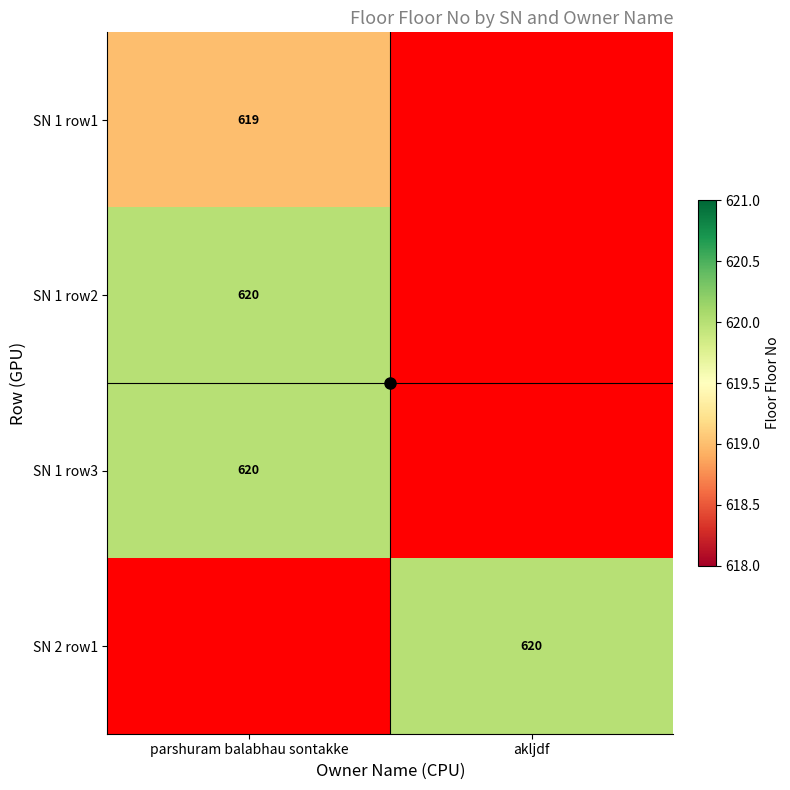

At which label is SN 1 row3 closest to 620?

parshuram balabhau sontakke